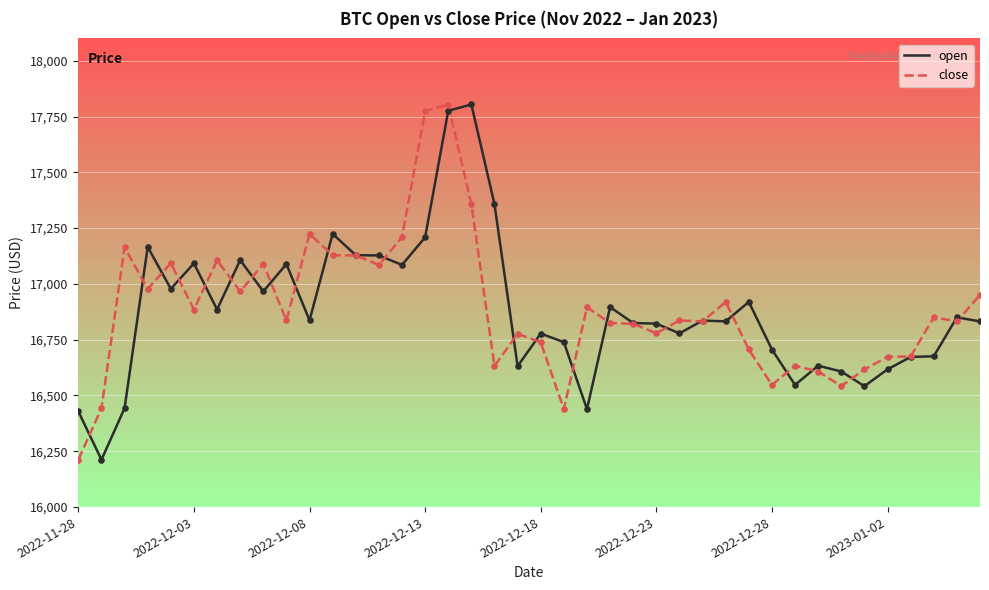

What is the lowest value of the open series?

16212.2